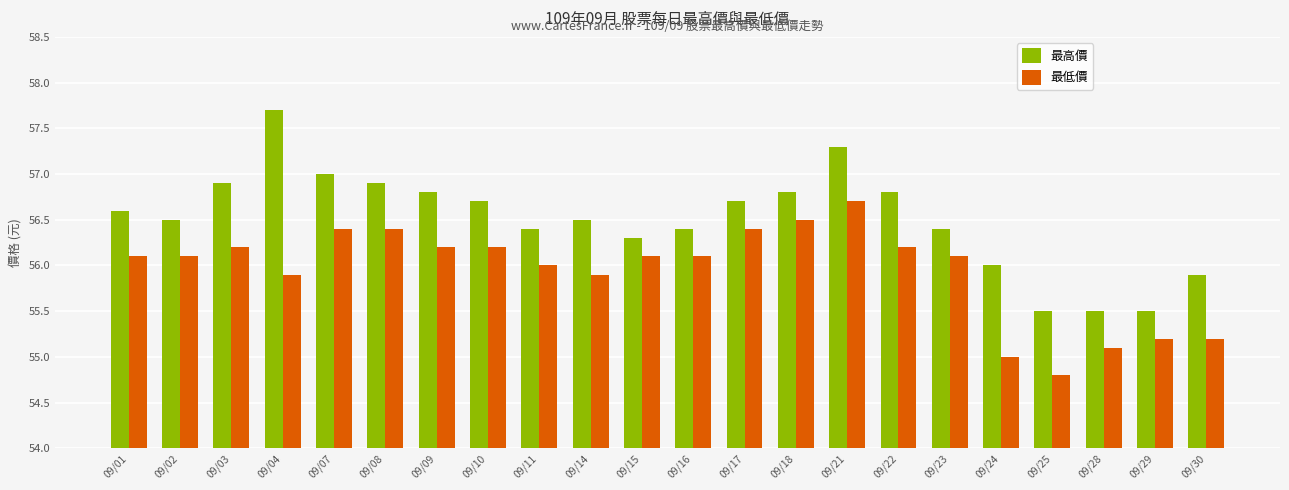

What is the value of the 最低價 bar at the 6th from the left?

56.4